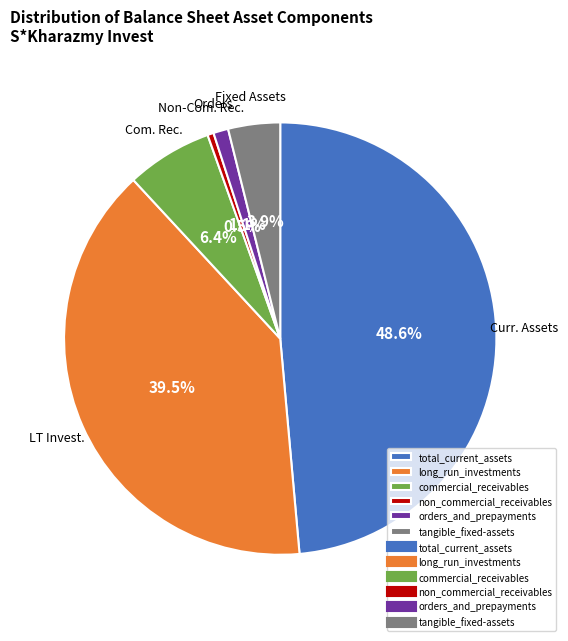

Is there a majority slice in this chart?

No